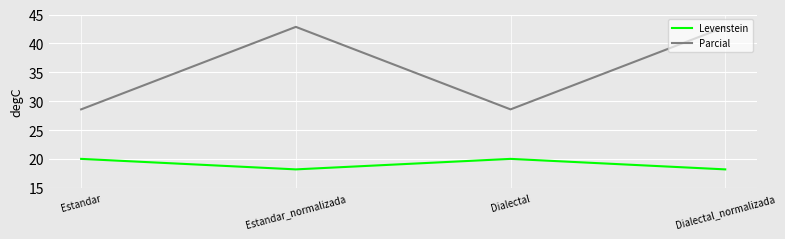

Is the value of Parcial at Dialectal_normalizada greater than the value of Levenstein at Dialectal?

Yes